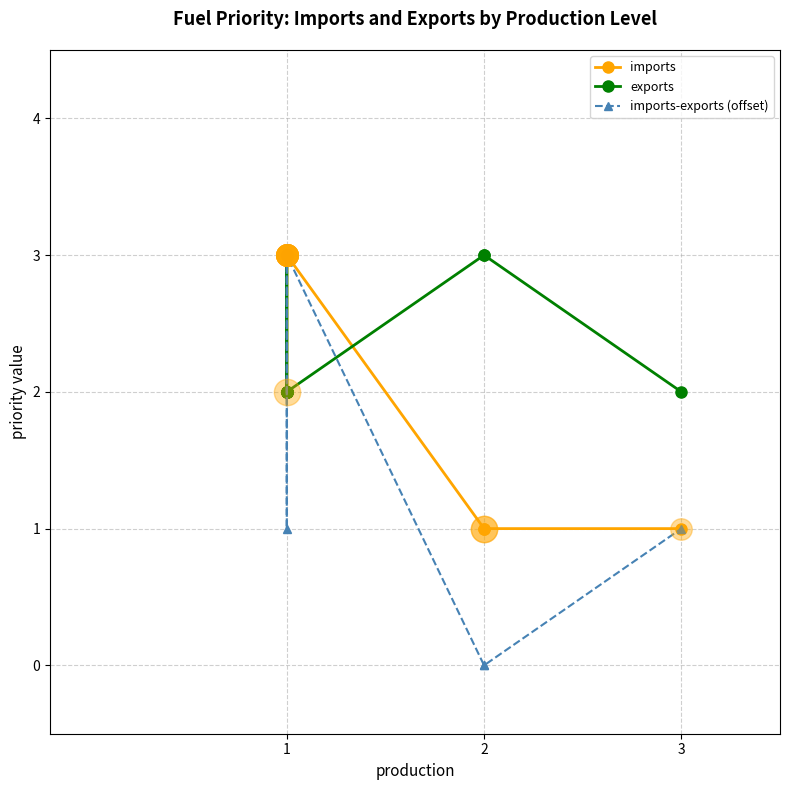

What is the total value across all series at 1?

8